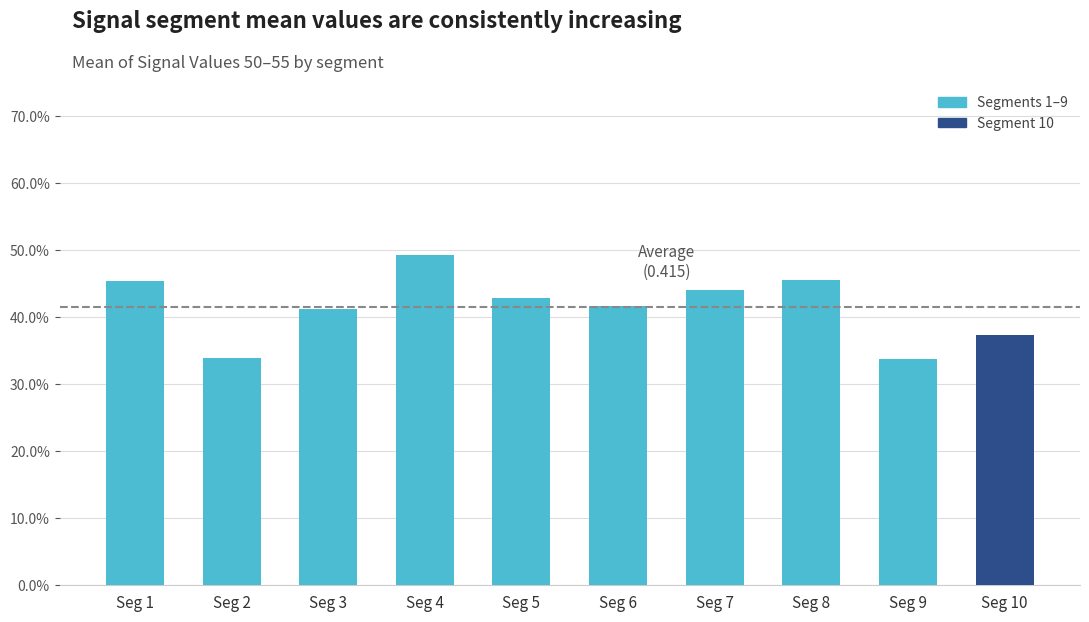

The value at Seg 1 is 0.5. True or false?

True